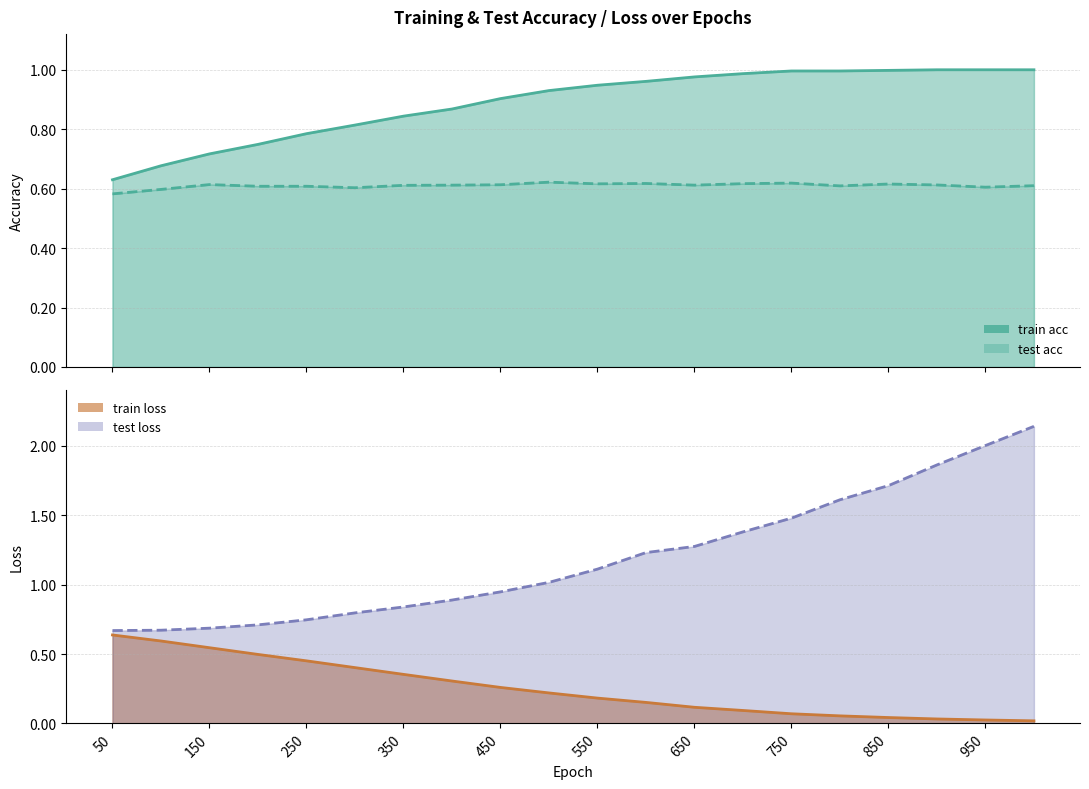

Which series has the widest spread of values?

test loss